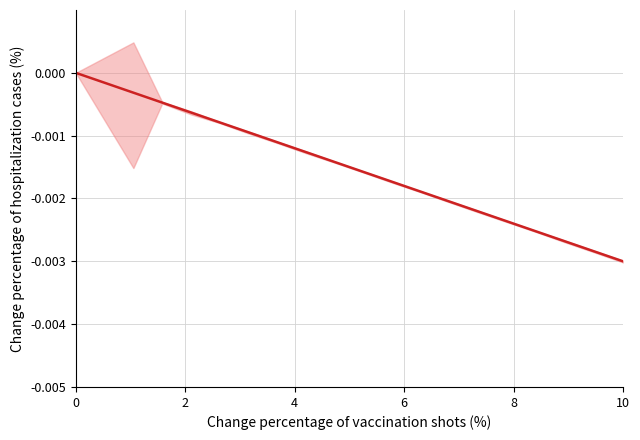

Is this an area chart (filled region under the line)?

No